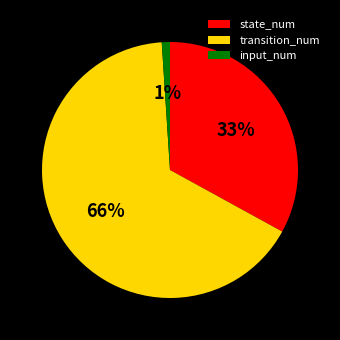

To the nearest percent, what percentage of the pie is input_num?

1%